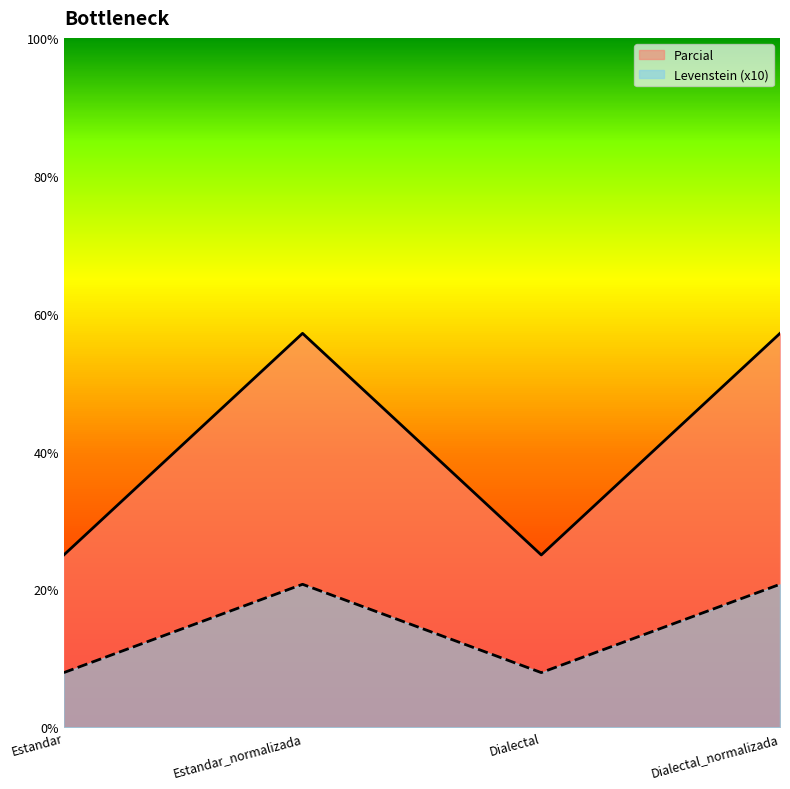

Reading right to left, transcribe all the data shown in this chart.

Levenstein: Dialectal_normalizada=57.1	Dialectal=25.0	Estandar_normalizada=57.1	Estandar=25.0
Parcial: Dialectal_normalizada=20.7	Dialectal=7.9	Estandar_normalizada=20.7	Estandar=7.9